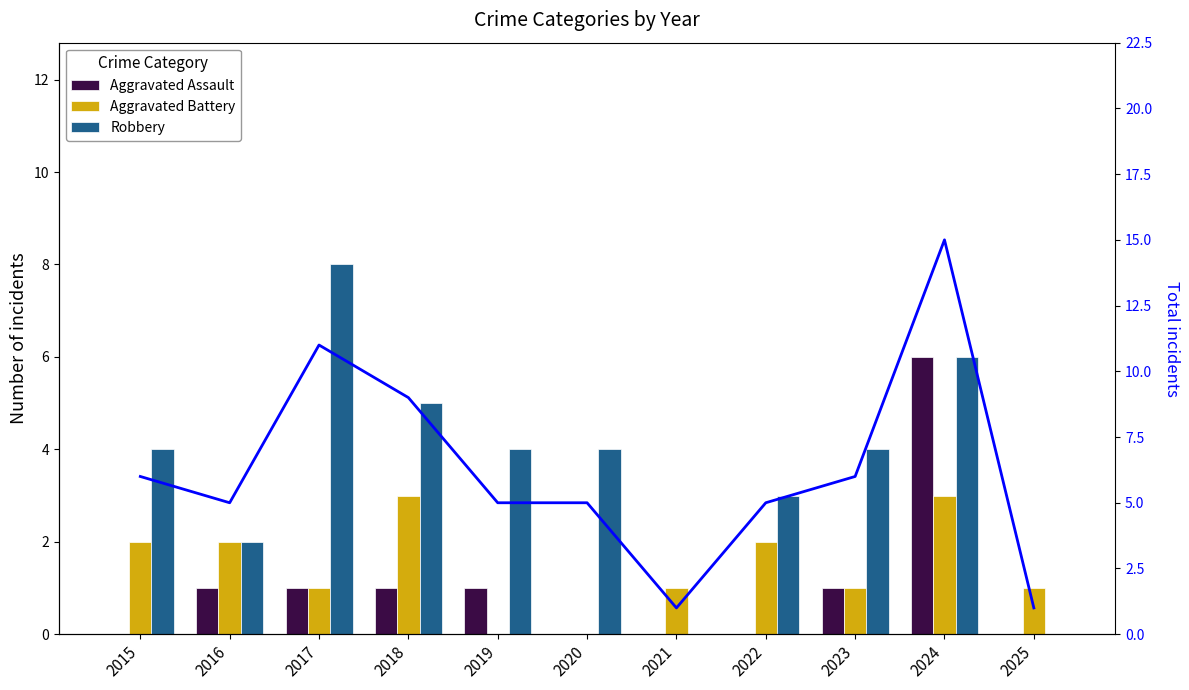

Which category has the lowest value across all series?

2015